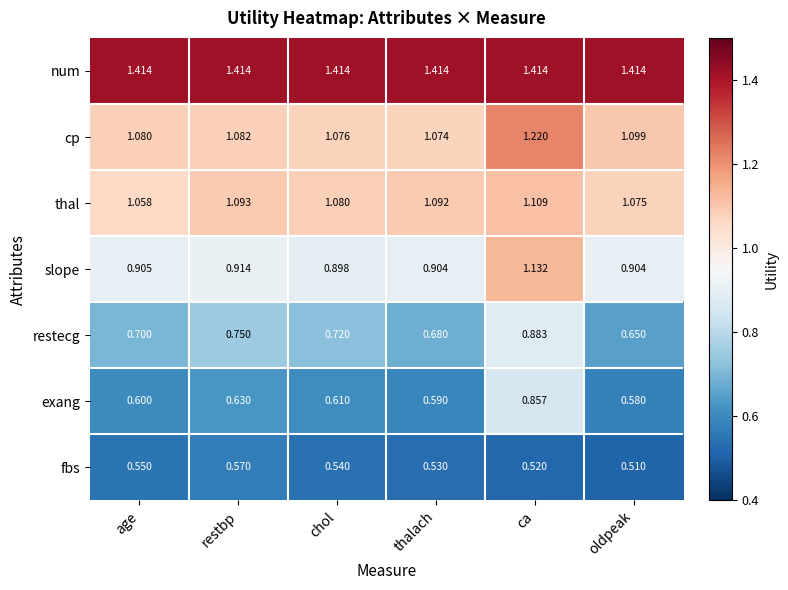

Which category has the lowest value across all series?

oldpeak